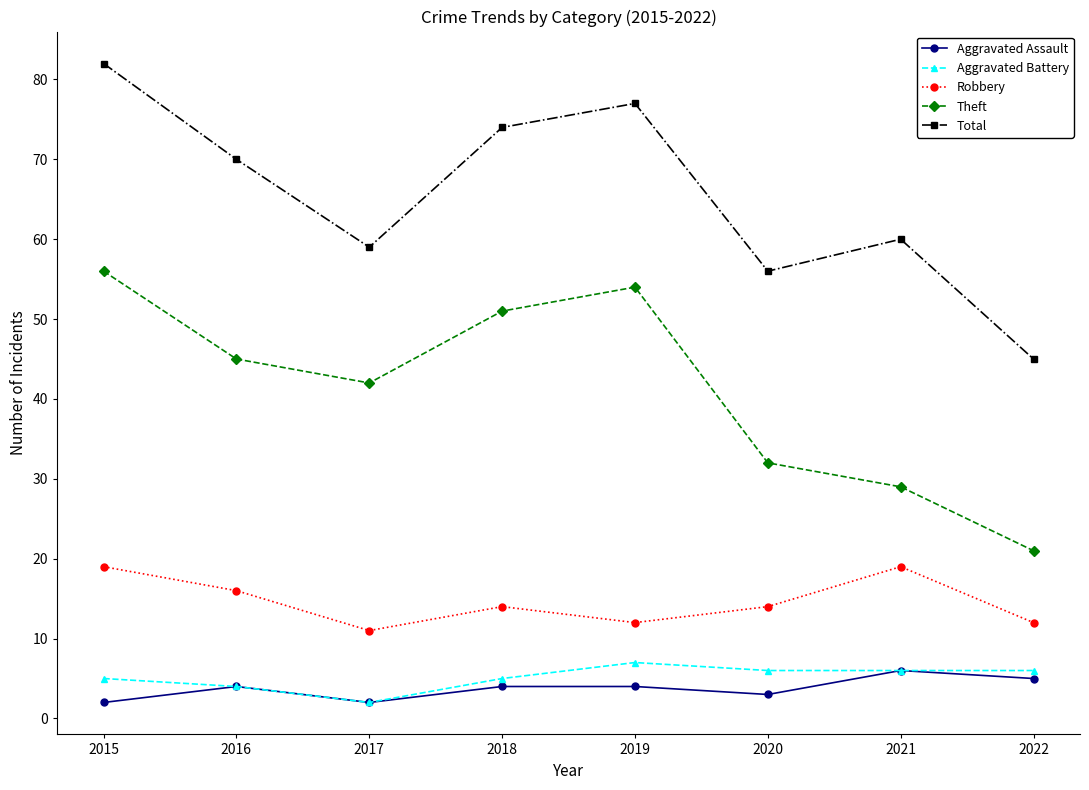

Reading left to right, transcribe all the data shown in this chart.

Aggravated Assault: 2015=2	2016=4	2017=2	2018=4	2019=4	2020=3	2021=6	2022=5
Aggravated Battery: 2015=5	2016=4	2017=2	2018=5	2019=7	2020=6	2021=6	2022=6
Robbery: 2015=19	2016=16	2017=11	2018=14	2019=12	2020=14	2021=19	2022=12
Theft: 2015=56	2016=45	2017=42	2018=51	2019=54	2020=32	2021=29	2022=21
Total: 2015=82	2016=70	2017=59	2018=74	2019=77	2020=56	2021=60	2022=45